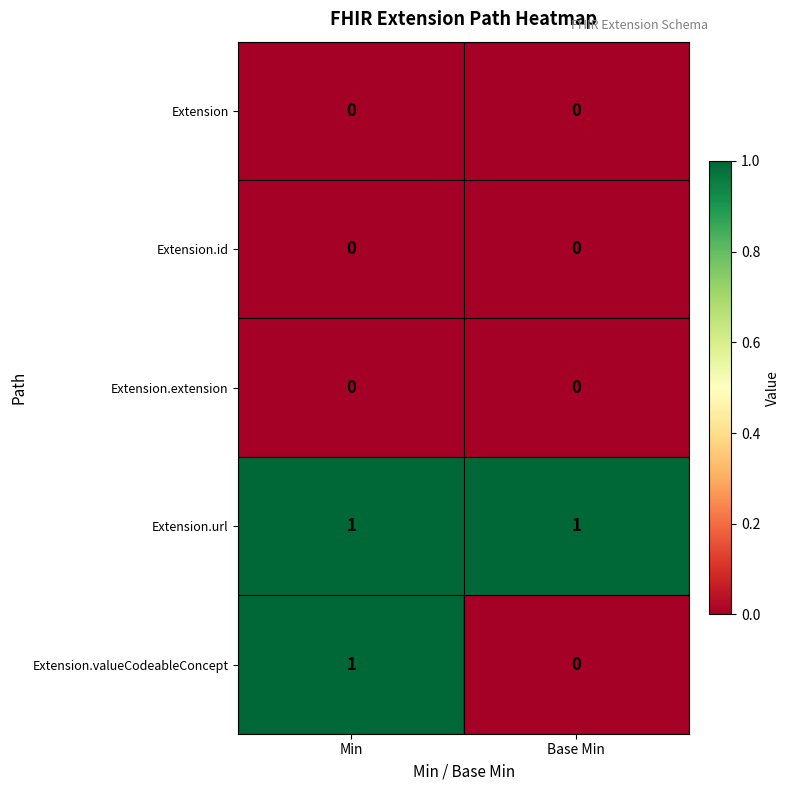

At which category is the sum across all series the highest?

Min